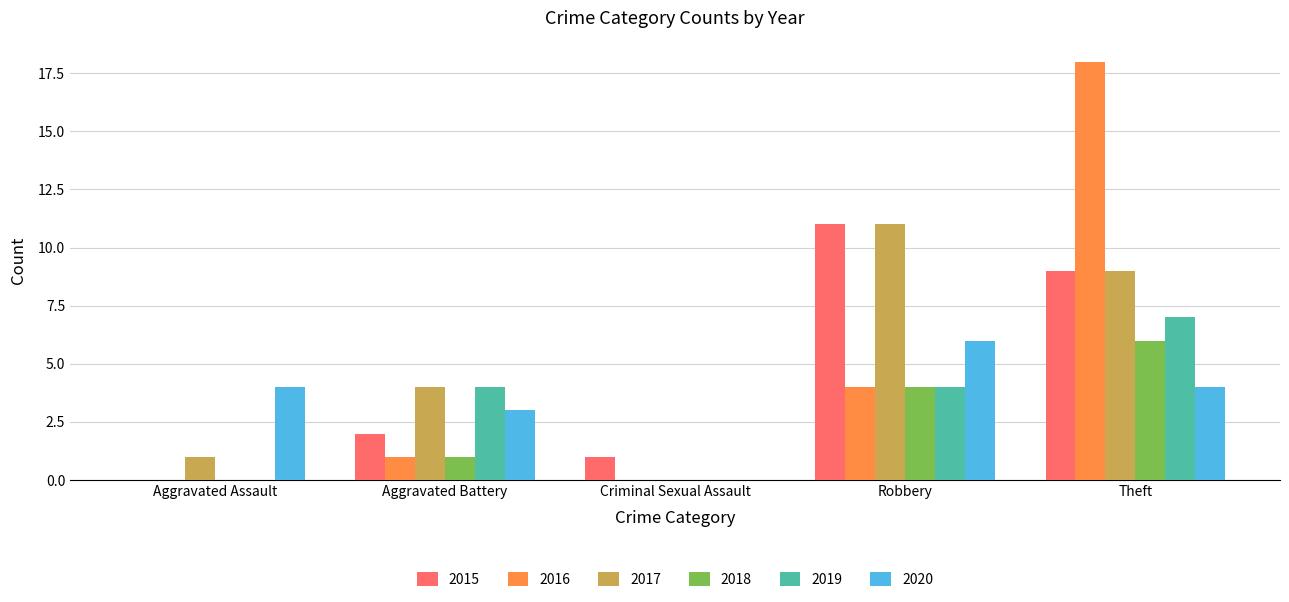

What is the approximate value of 2020 at Robbery?

6